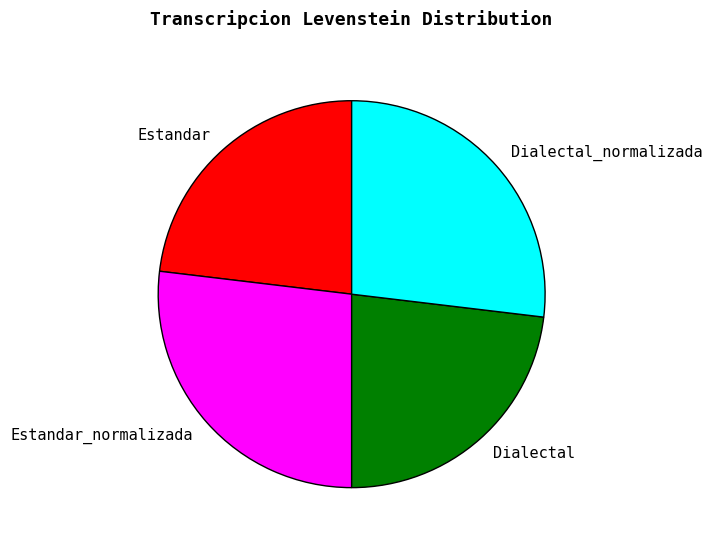

Between Dialectal and Dialectal_normalizada, which is larger?

Dialectal_normalizada